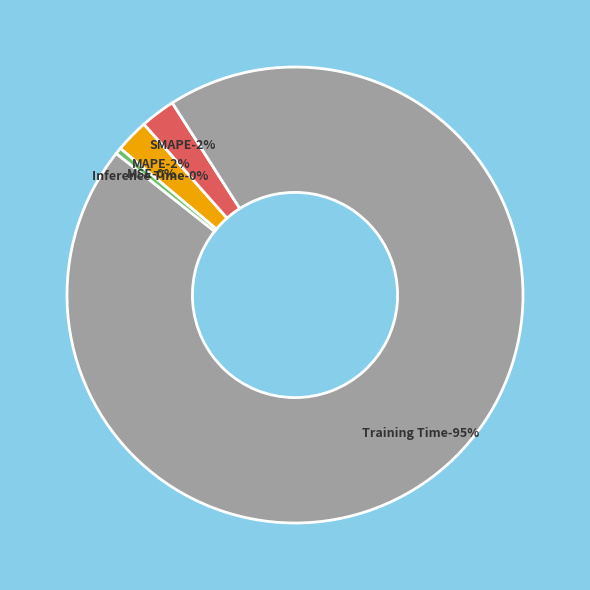

Which has a higher value, MAPE or Inference Time?

MAPE